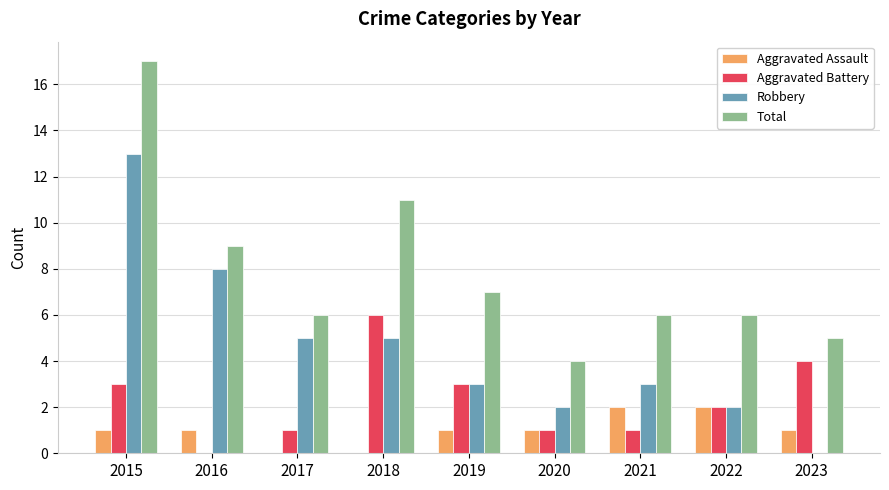

What is the sum of the Total values at 2022 and 2016?

15